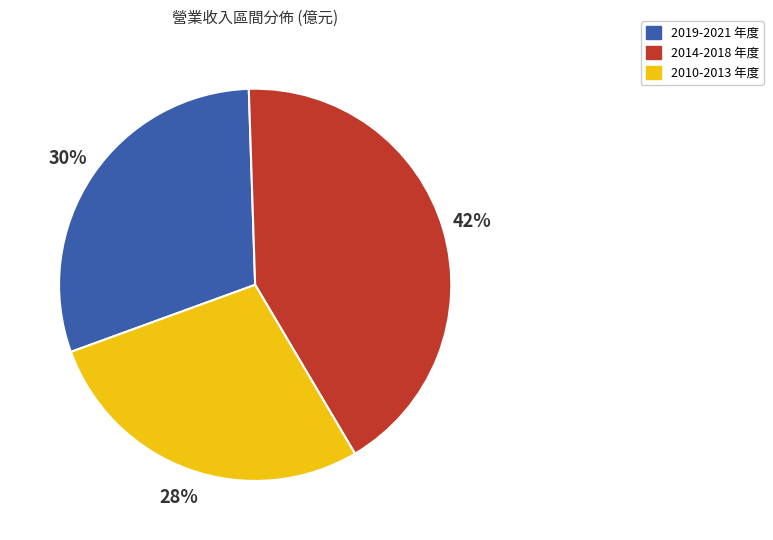

Is it true that 2019-2021 年度 is 19% of the pie?

False